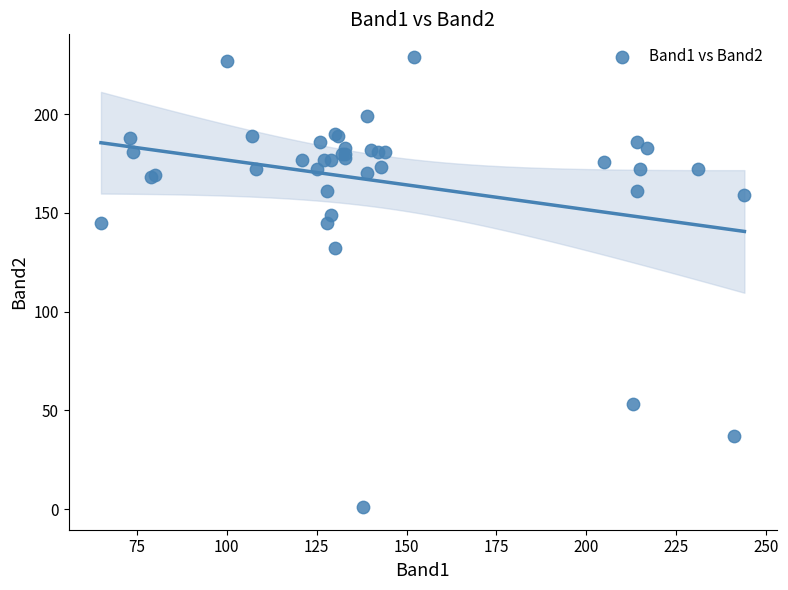

What Y value in the scatter plot is closest to 115?

132